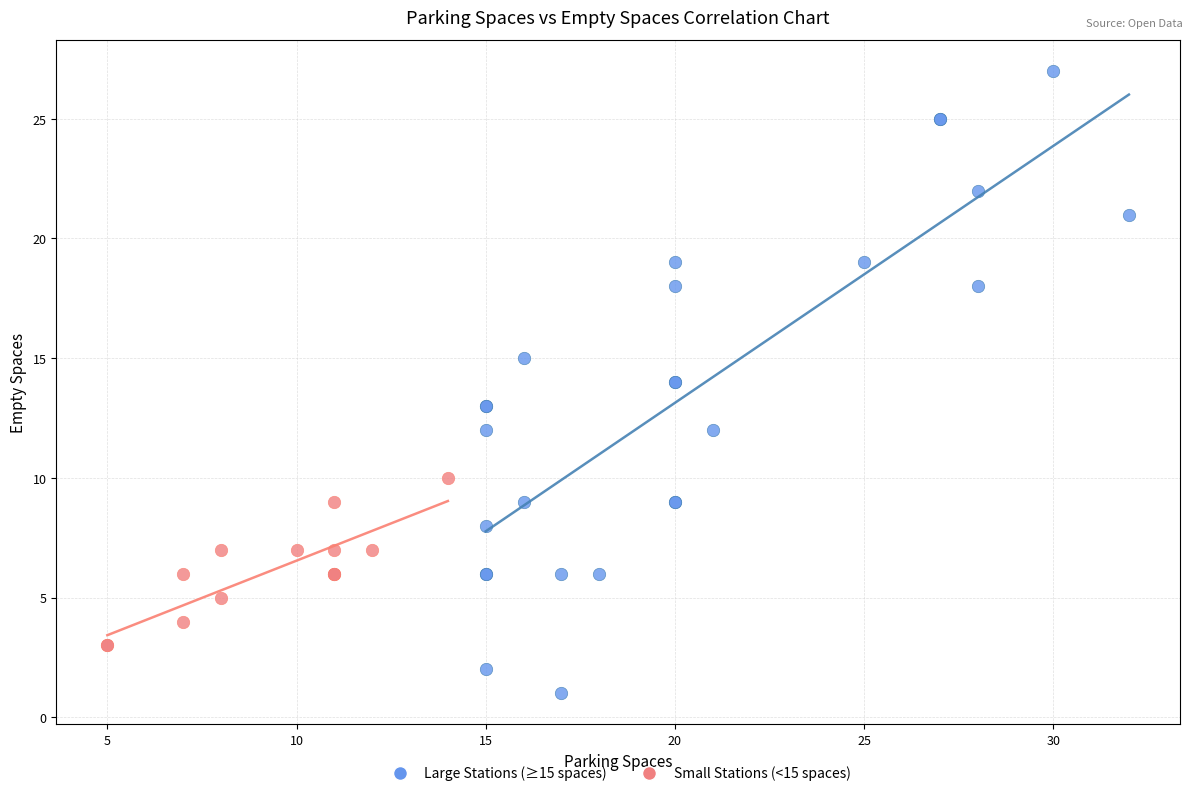

Which series reaches the minimum Y coordinate?

Large Stations (≥15 spaces)